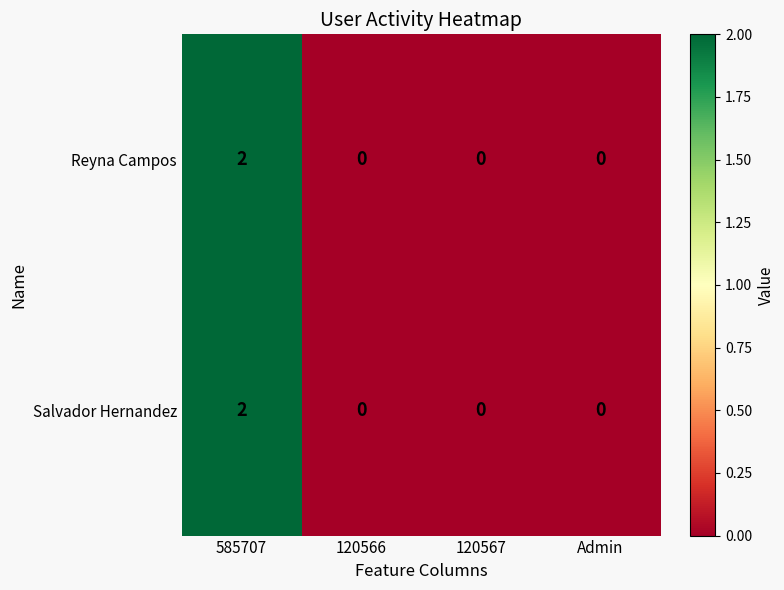

The Reyna Campos series shows 1 at 120566. True or false?

False